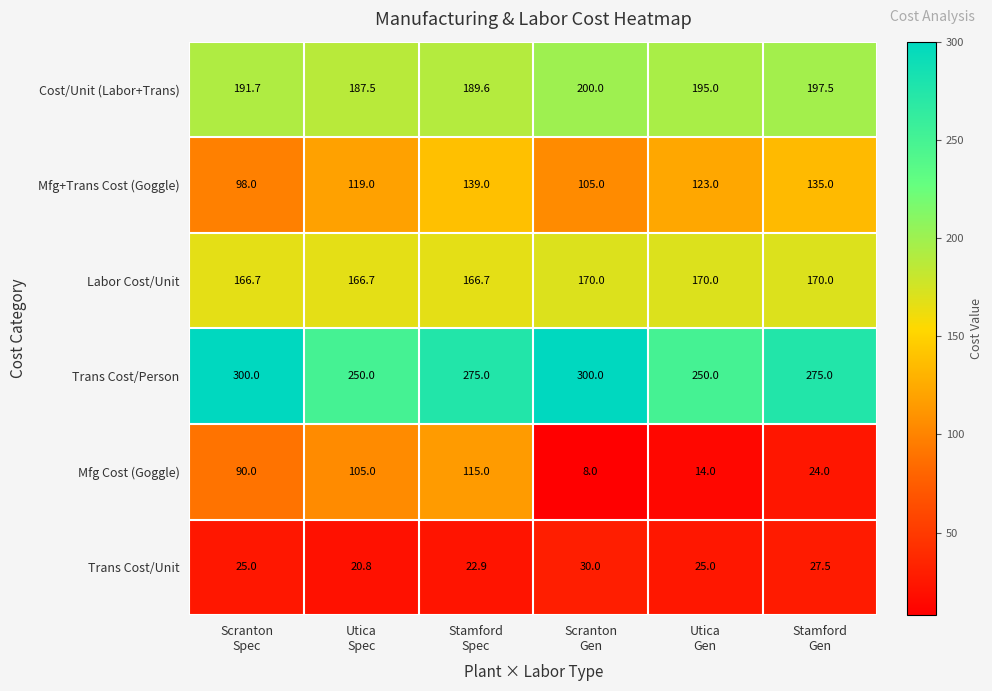

Which category has the lowest value across all series?

Scranton
Gen